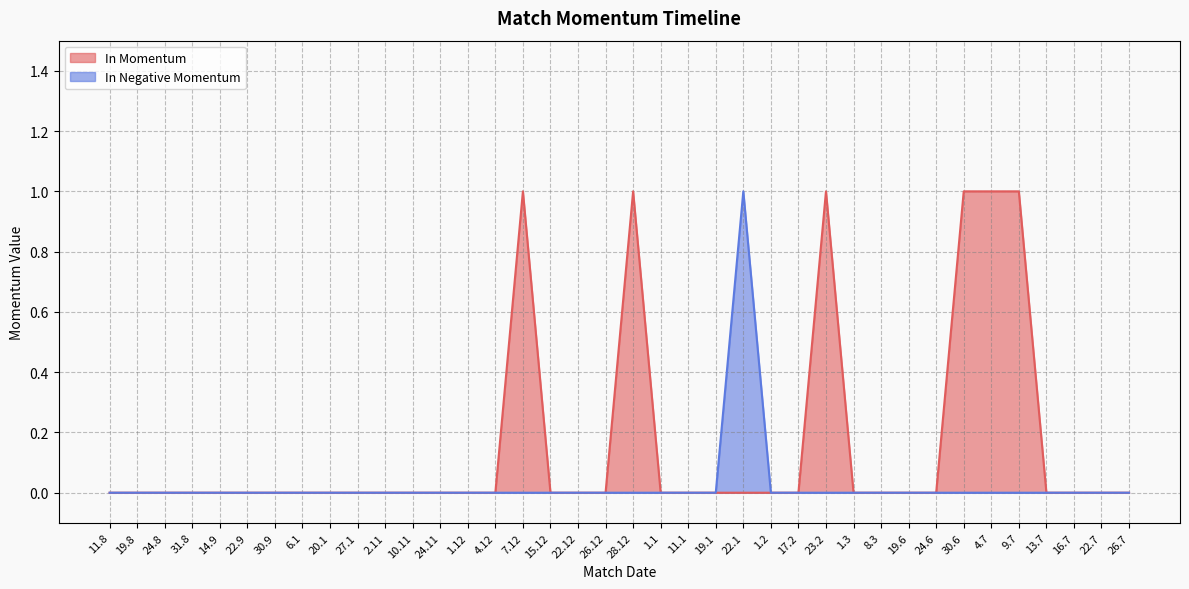

How many In Momentum values are between 0 and 1?

38